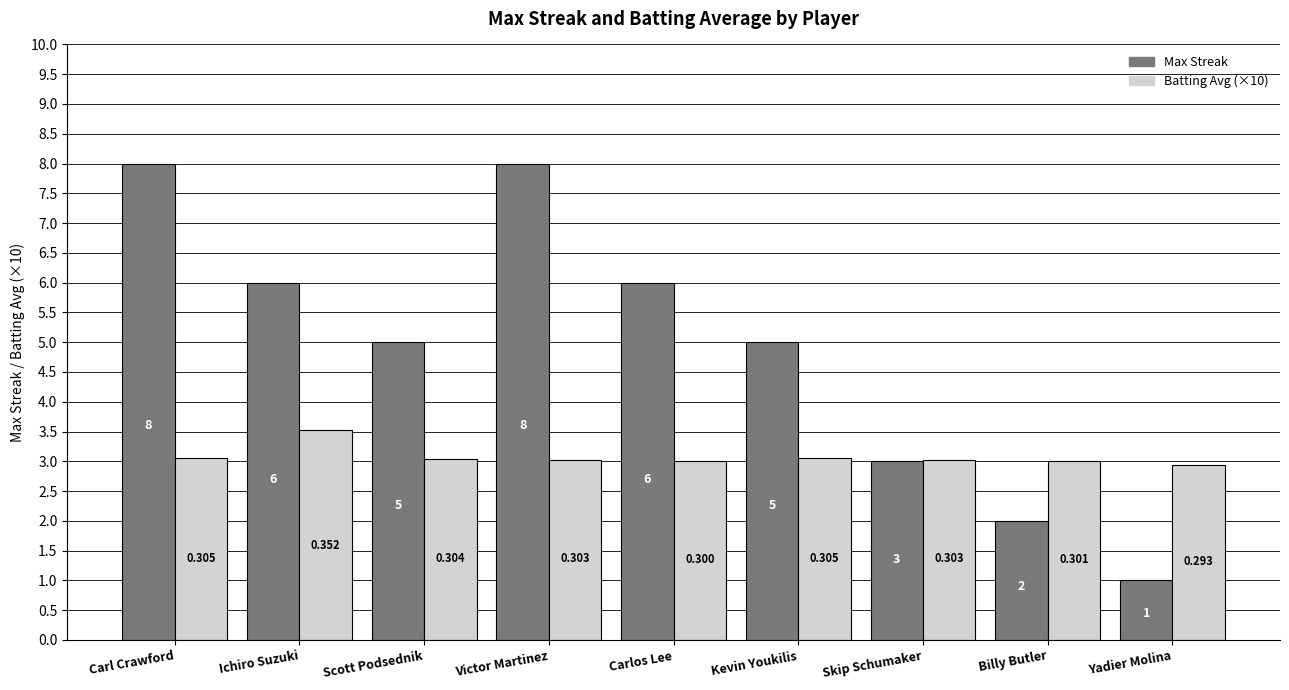

Read the Batting Avg (×10) value at Carlos Lee.

3.0